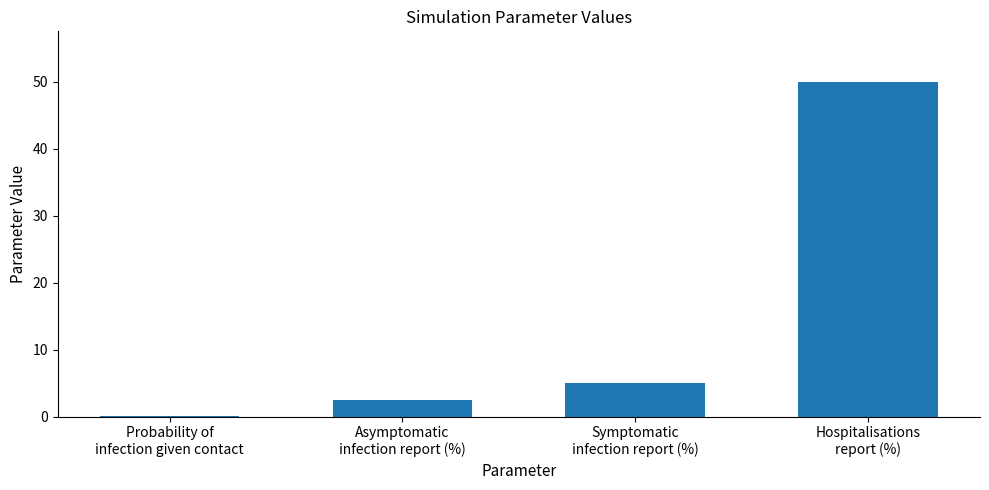

The value at Asymptomatic
infection report (%) is 2.5. True or false?

True